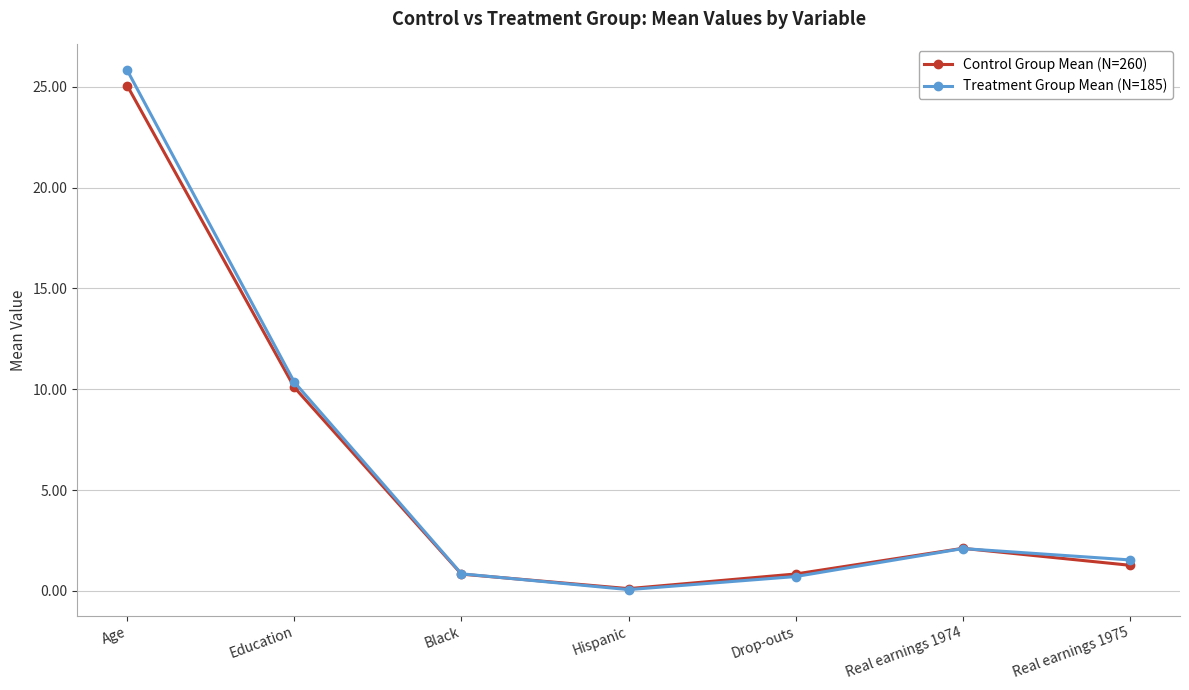

What are all the series names shown in the legend?

Control Group Mean (N=260), Treatment Group Mean (N=185)